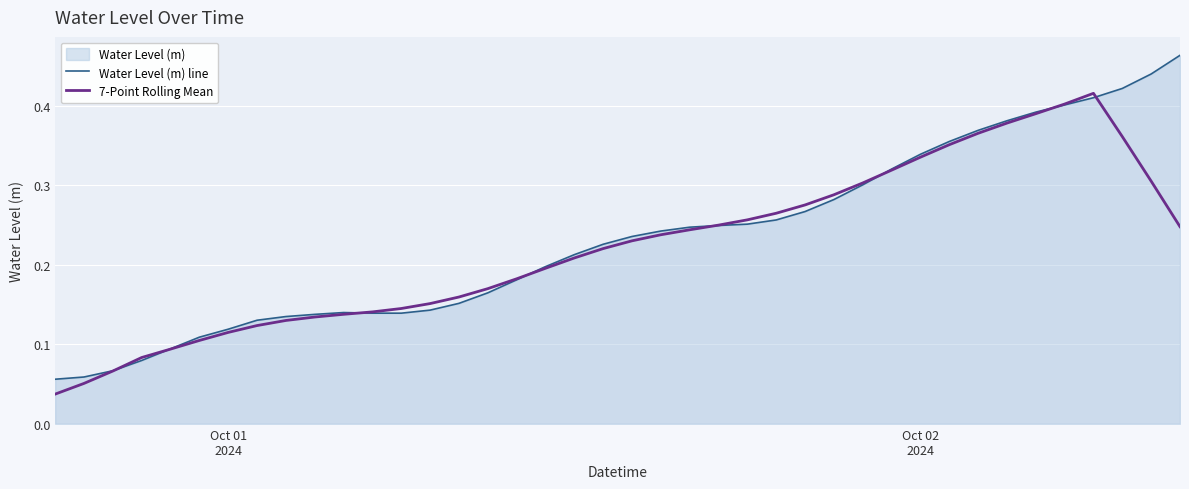

Rank the series by their maximum value, from lowest to highest.

7-Point Rolling Mean, Water Level (m) line